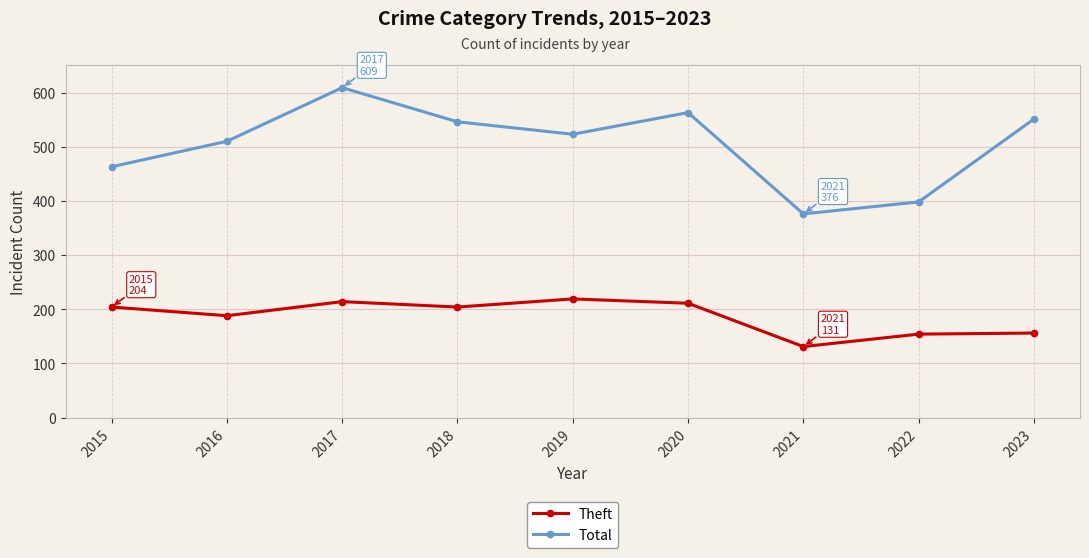

Which series has the largest total across all categories?

Total